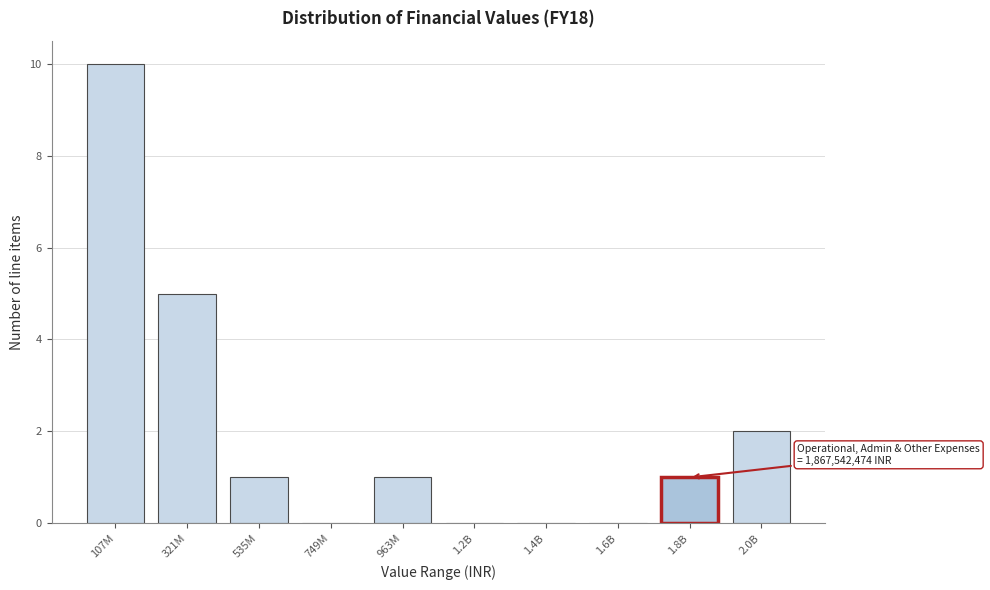

Reading left to right, what are all the values shown in this chart?

107M=10	321M=5	535M=1	749M=0	963M=1	1.2B=0	1.4B=0	1.6B=0	1.8B=1	2.0B=2